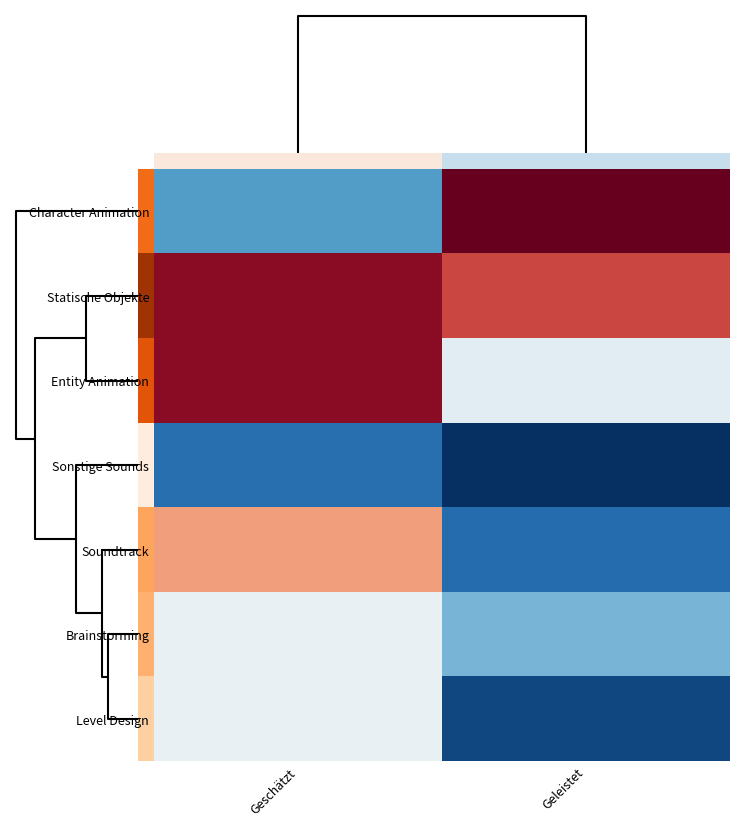

List the series in order of their peak value, lowest first.

Sonstige Sounds, Brainstorming, Level Design, 0.0, Soundtrack, Statische Objekte, Entity Animation